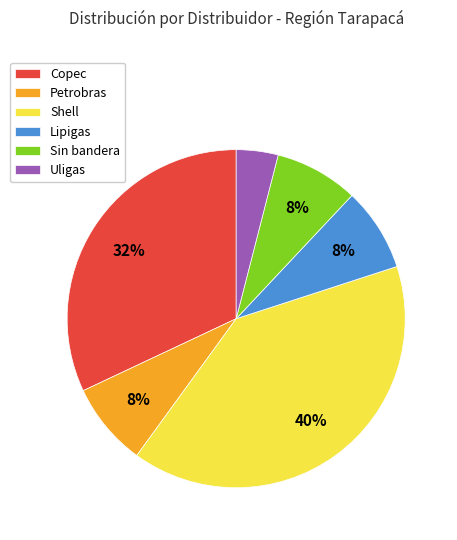

Is it true that Lipigas is 2% of the pie?

False